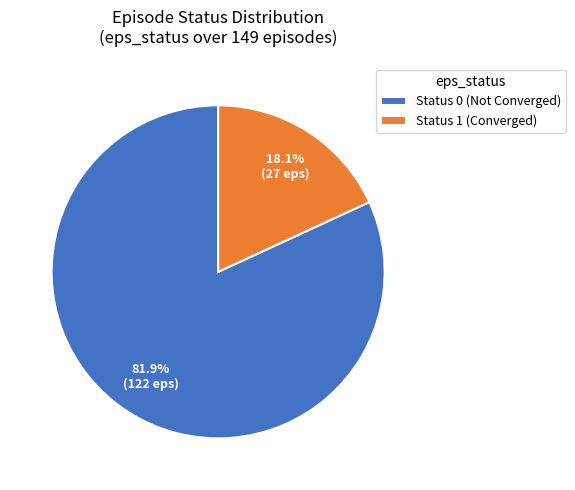

Between Status 1 (Converged) and Status 0 (Not Converged), which is larger?

Status 0 (Not Converged)